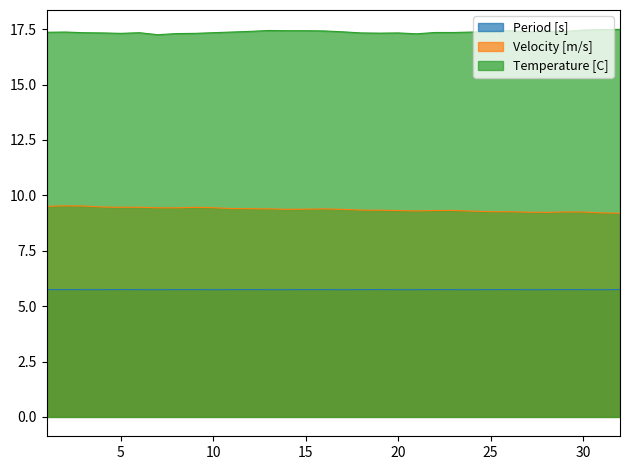

At 30, list the series in order from largest to smallest.

Temperature [C], Velocity [m/s], Period [s]